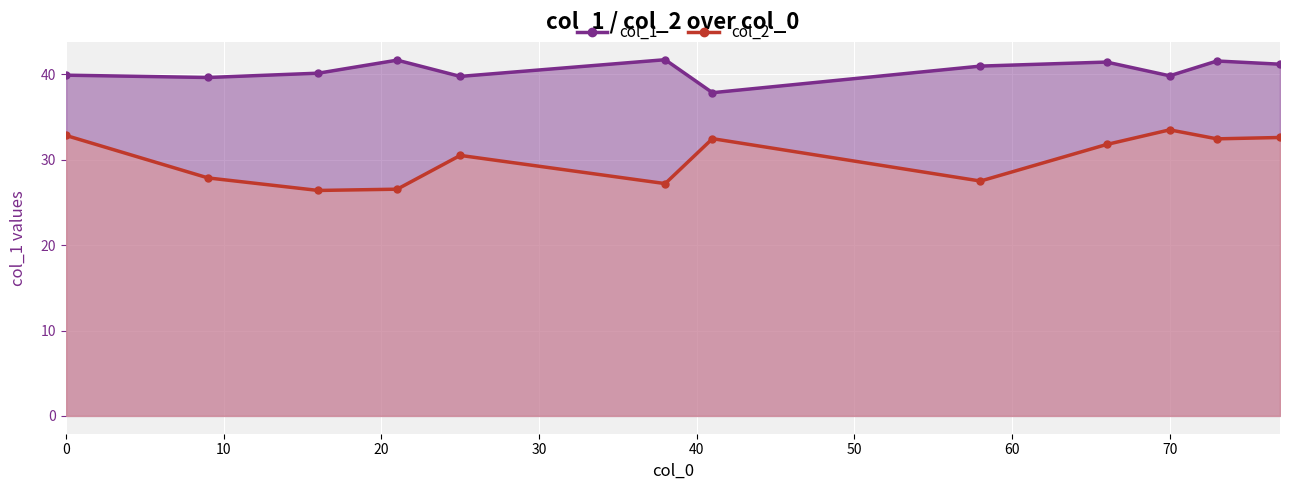

Which series changed the most between 66 and 21?

col_2